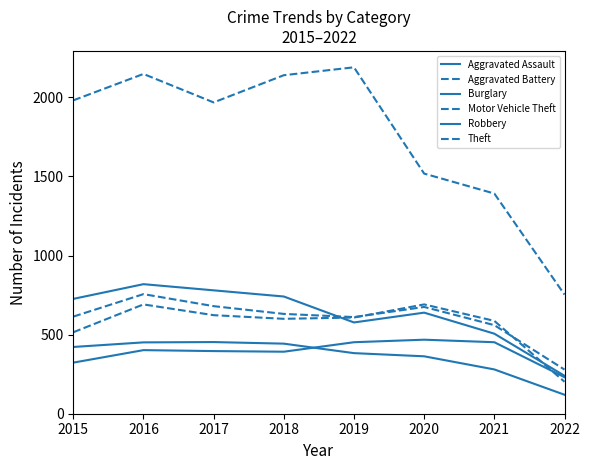

Is it true that Aggravated Battery equals 161 at 2021?

False